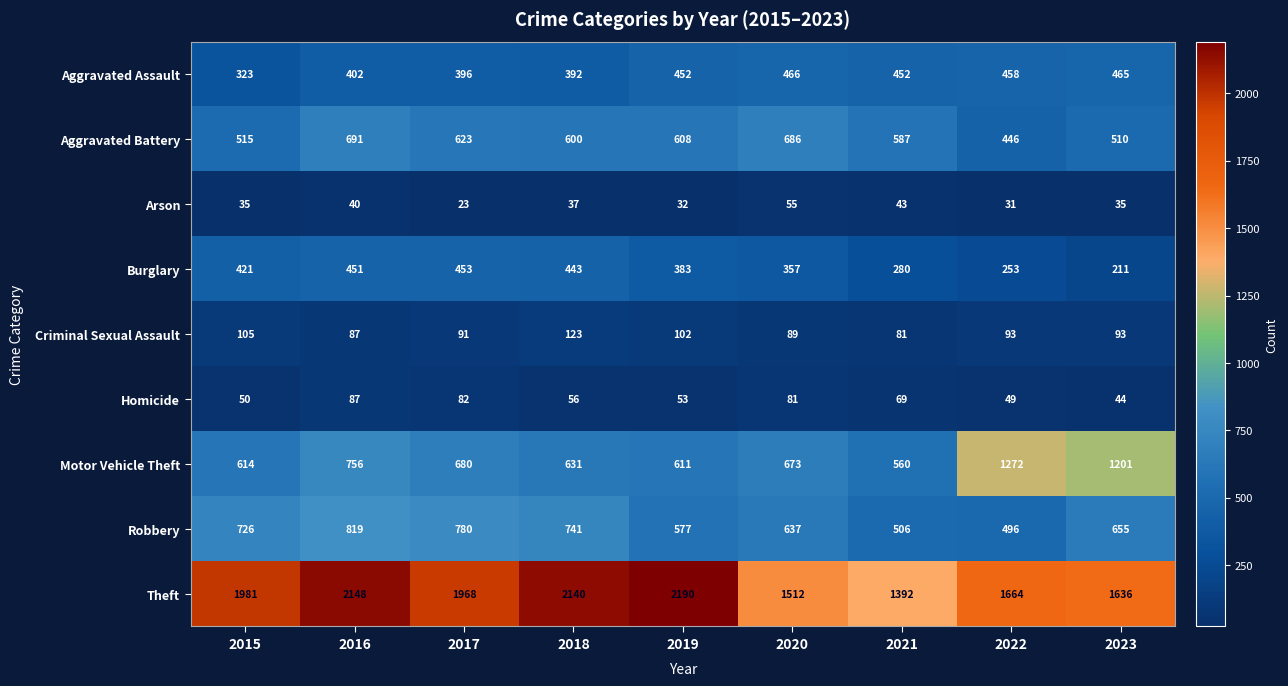

What is the difference between the Criminal Sexual Assault values at 2015 and 2023?

12